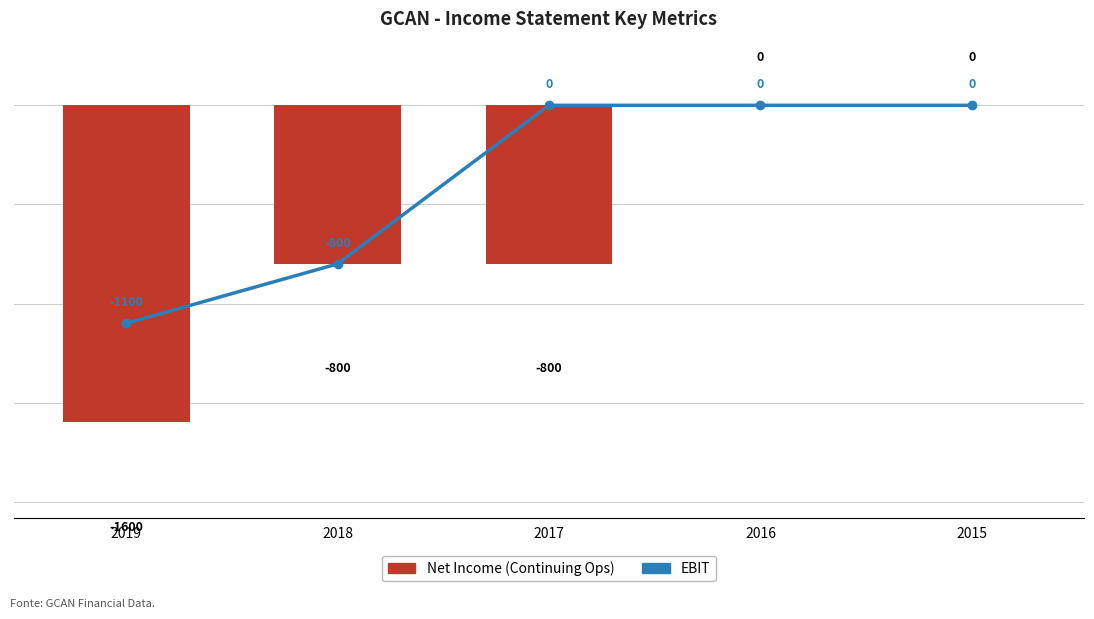

Are the bars grouped side by side (vs. stacked)?

Yes